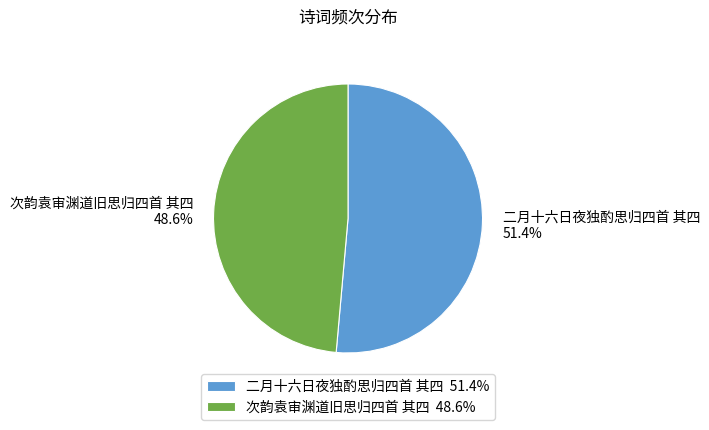

What percentage do 二月十六日夜独酌思归四首 其四 and 次韵袁审渊道旧思归四首 其四 together represent?

100.0%